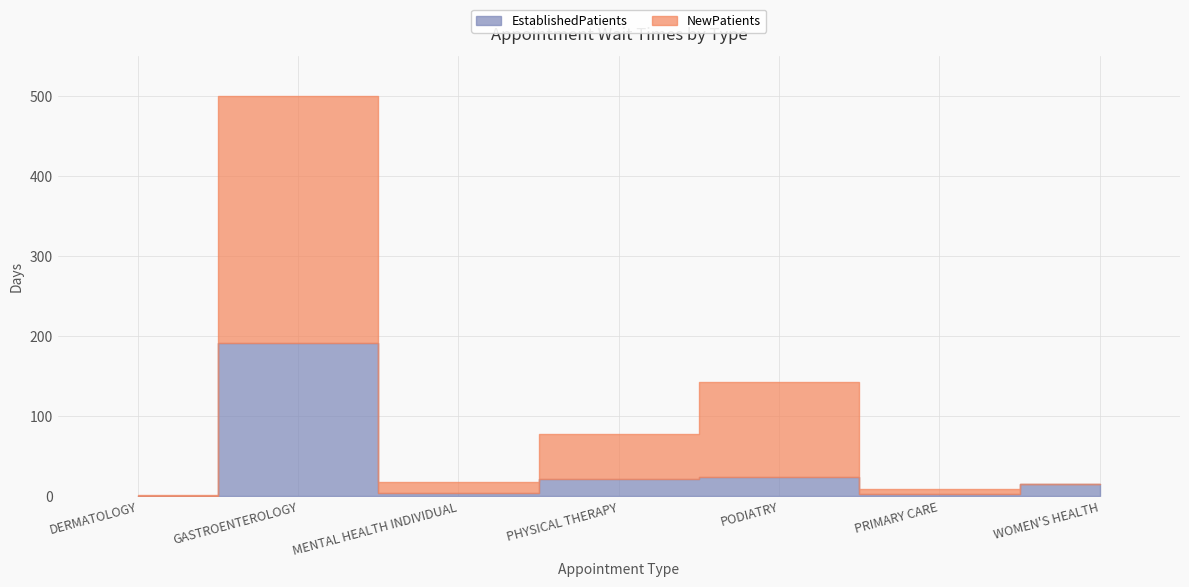

True or false: EstablishedPatients and NewPatients cross at least once.

False